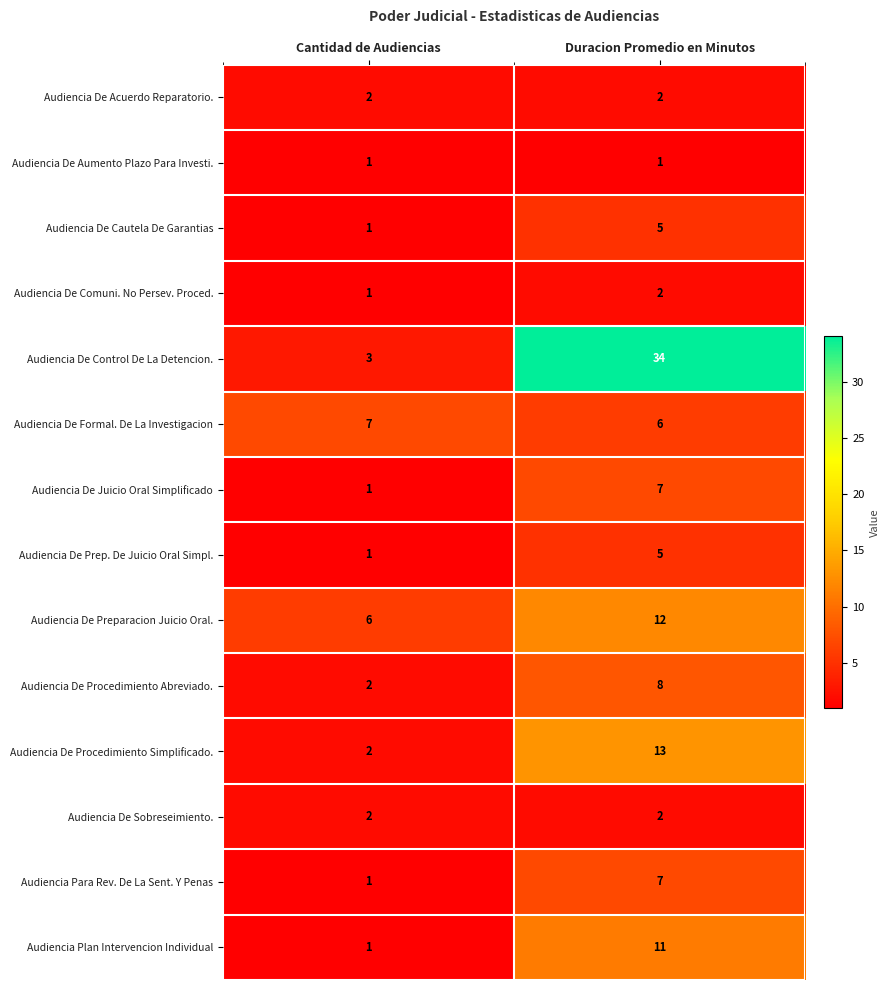

At which category is the sum across all series the highest?

Duracion Promedio en Minutos